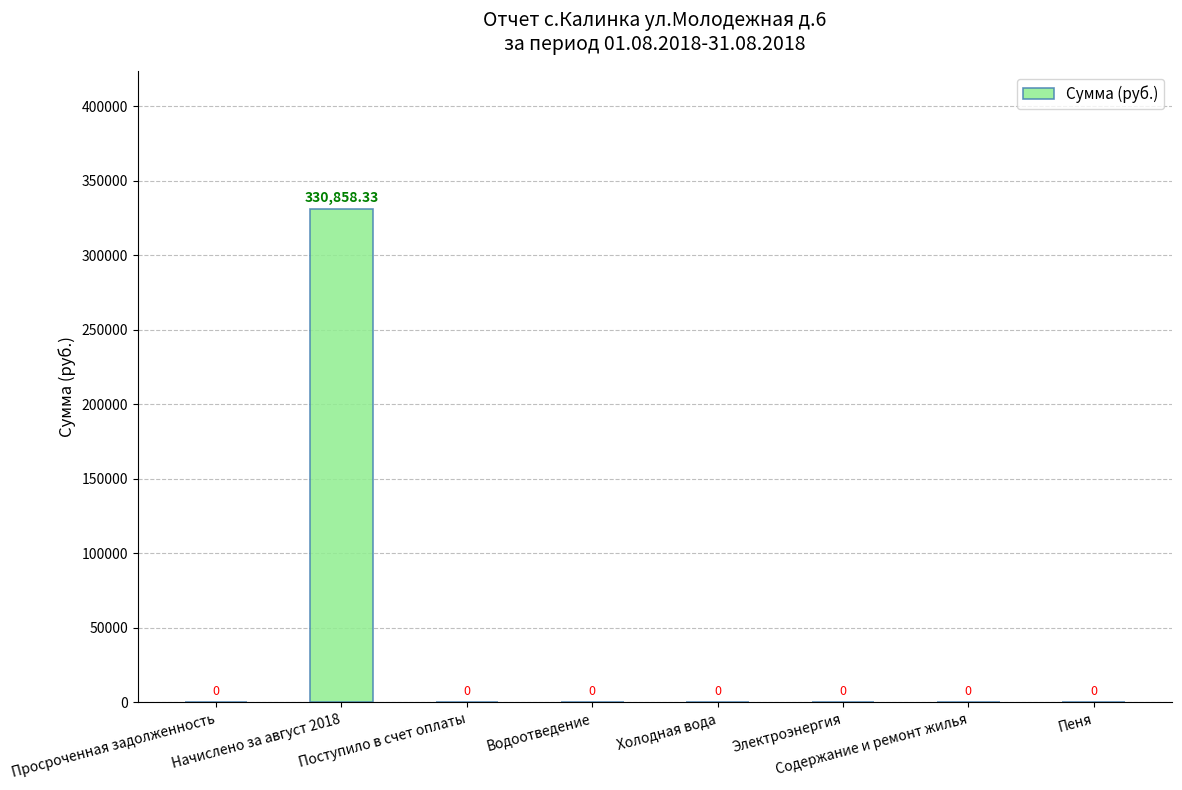

Which has a higher value, Начислено за август 2018 or Водоотведение?

Начислено за август 2018